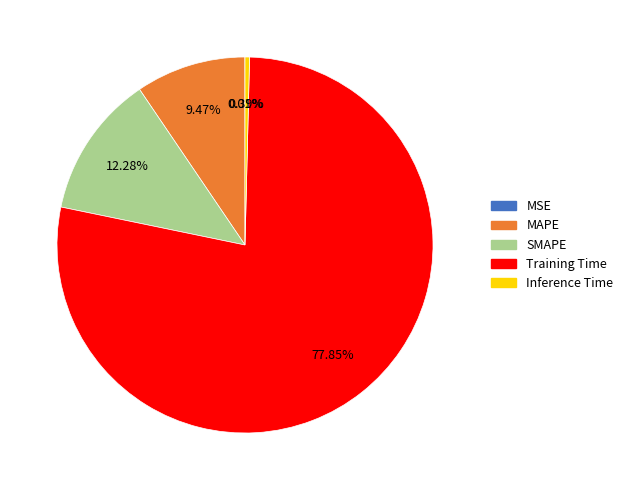

Is there any slice that represents more than half of the pie?

Yes